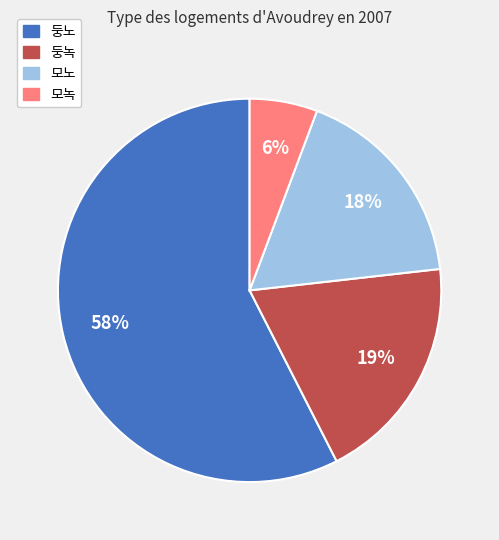

Do 둥노 and 둥녹 together represent more than half of the pie?

Yes